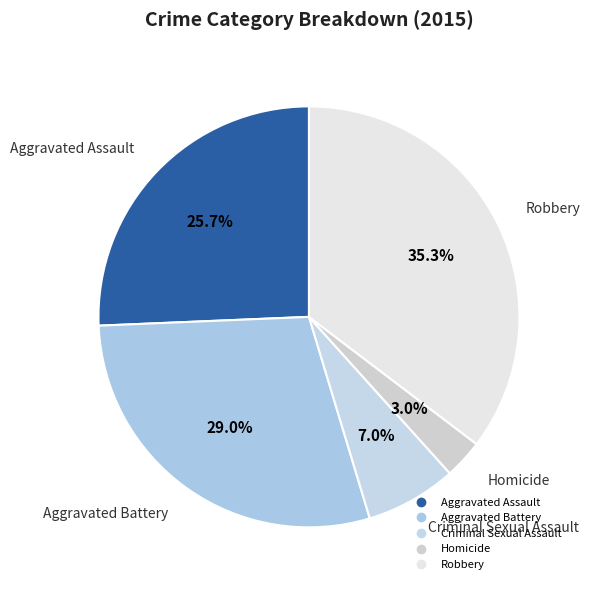

Is Aggravated Assault the majority of the pie?

No